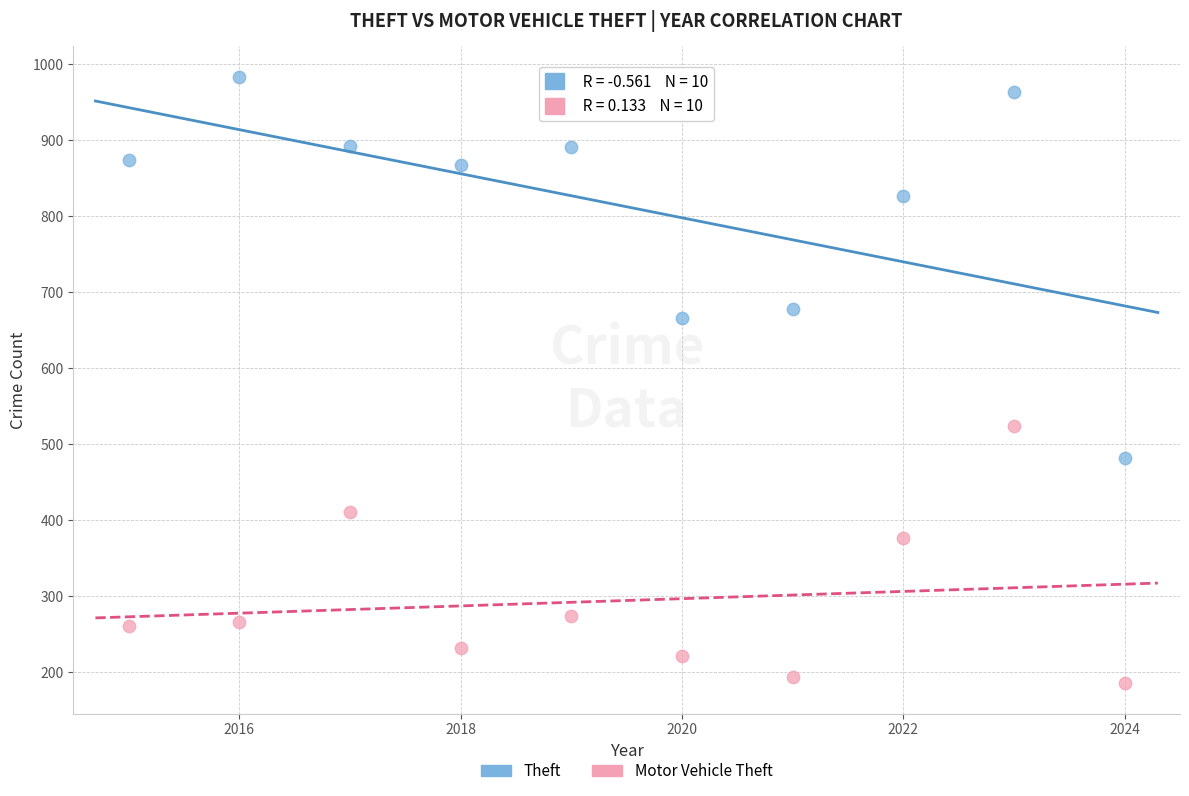

Across all data points, what is the range of X values (max minus min)?

9